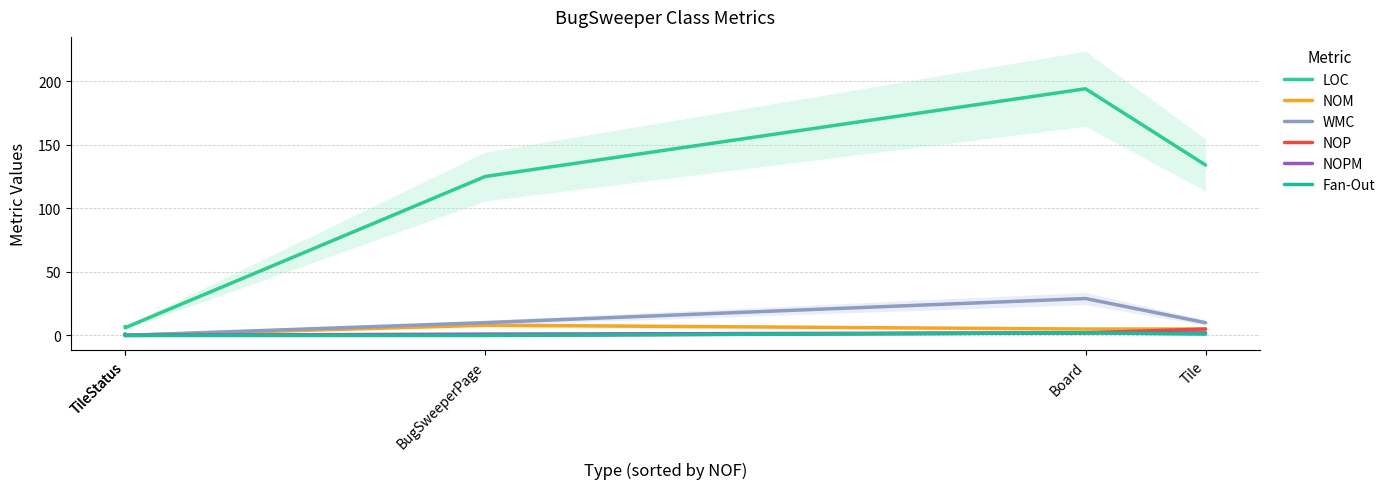

Is it true that WMC equals 18 at Board?

False